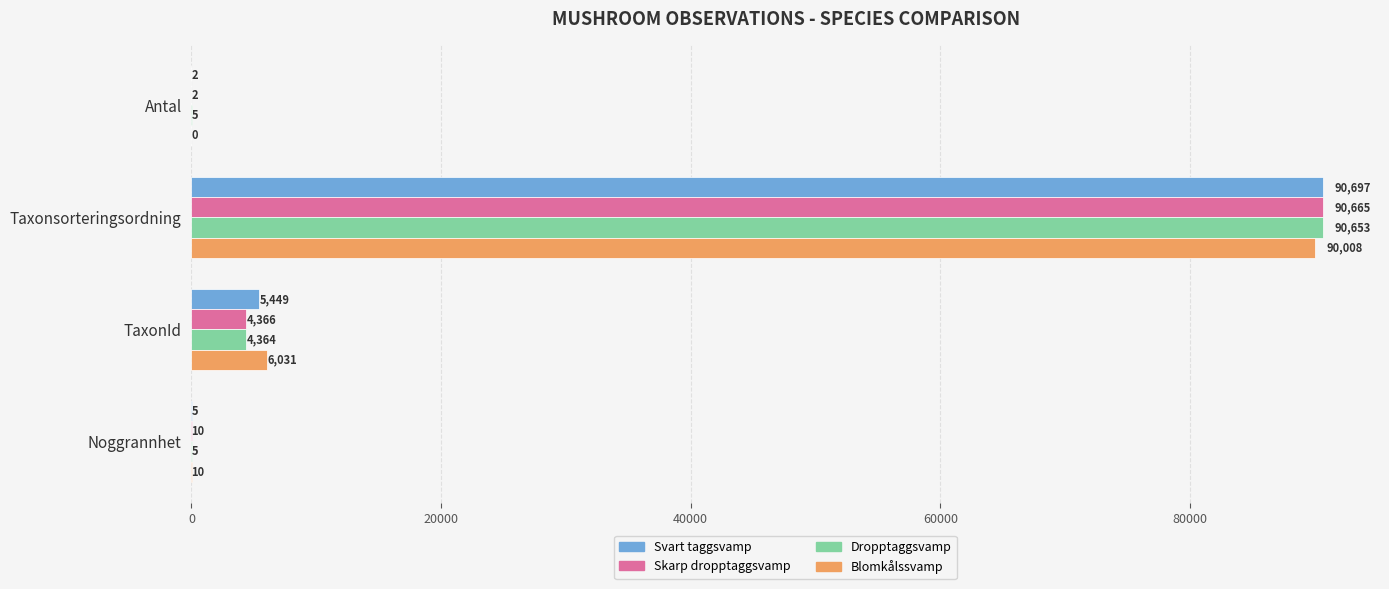

True or false: Dropptaggsvamp has a value of 5 at Antal.

True